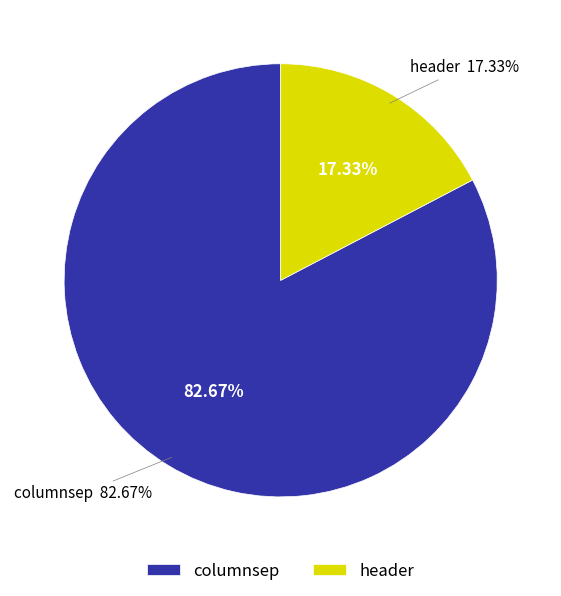

What percentage is the header slice, to the nearest percent?

17%